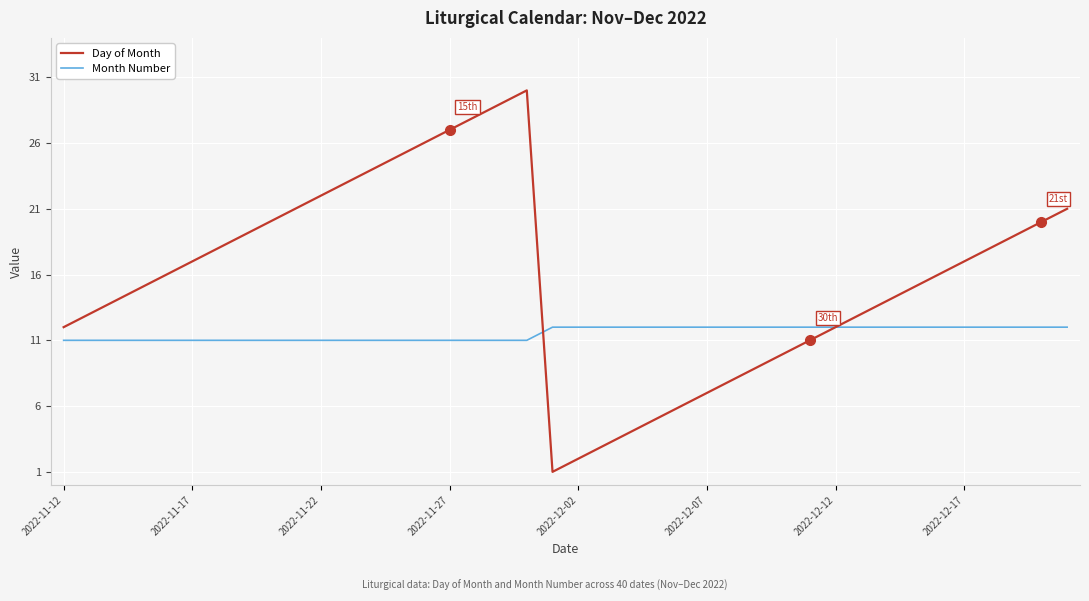

How many values in the Month Number series are below 12?

19